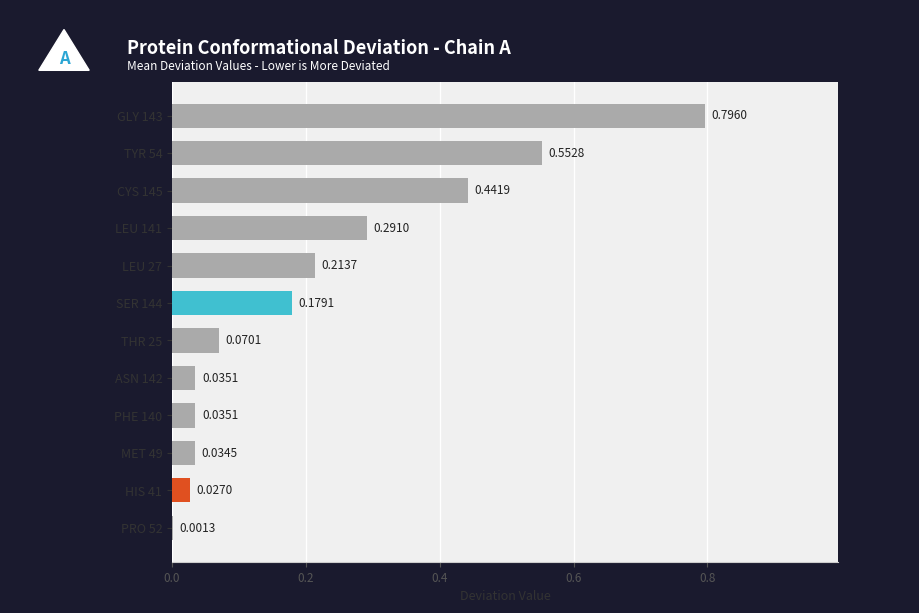

What is the sum of all values?

2.7